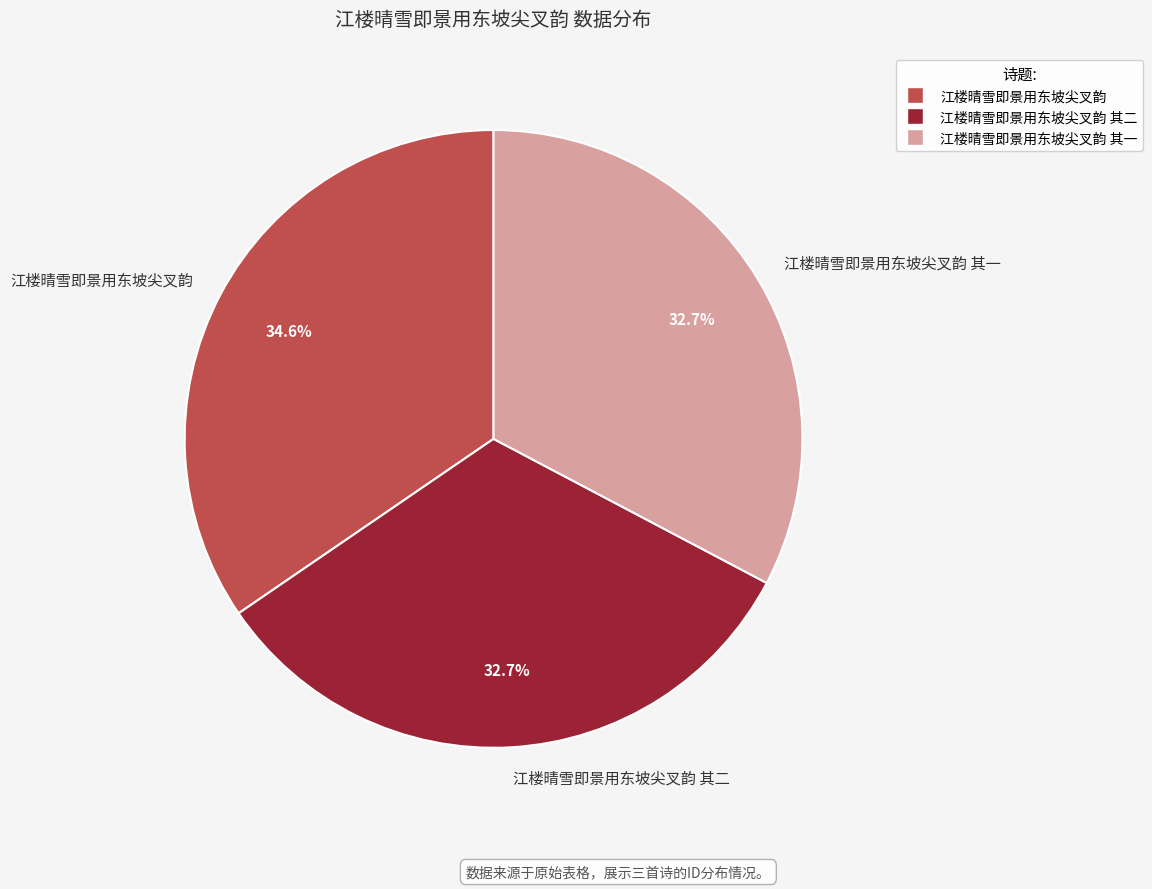

What portion of the pie excludes 江楼晴雪即景用东坡尖叉韵 其二?

67.3%